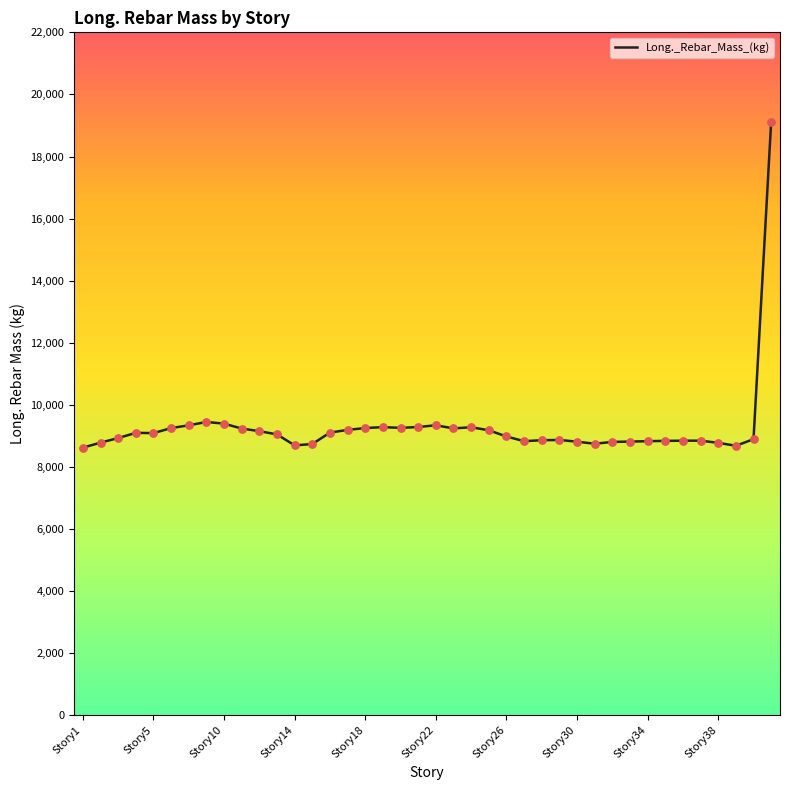

What is the difference between the maximum and minimum values?

10503.4